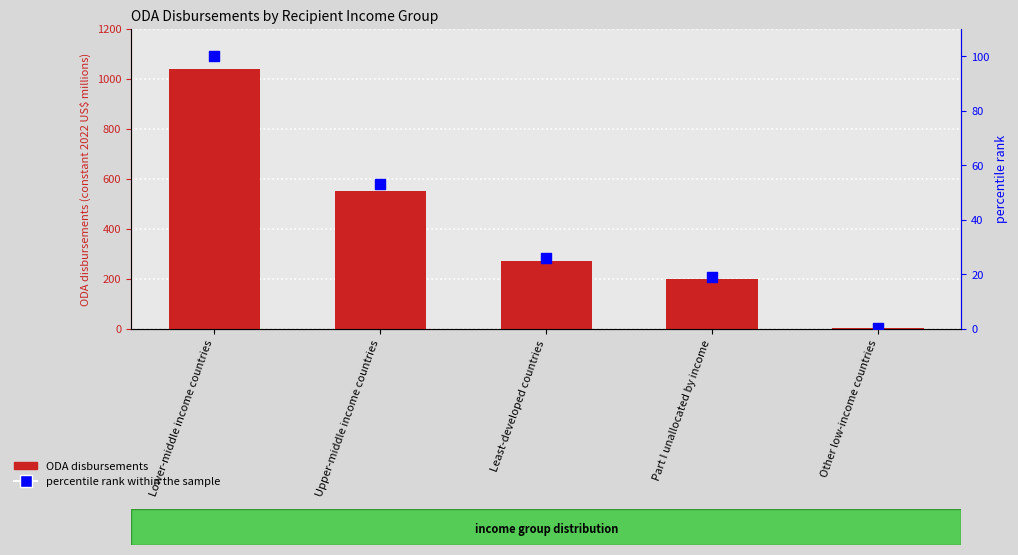

What are all the series names shown in the legend?

ODA disbursements, percentile rank within the sample